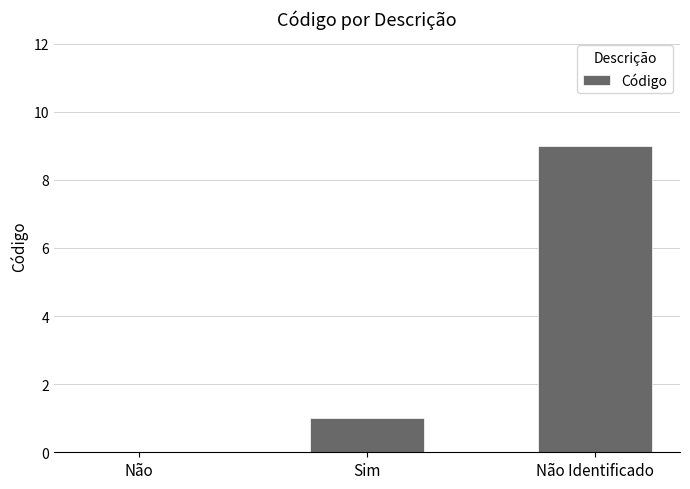

How many values are above zero?

2